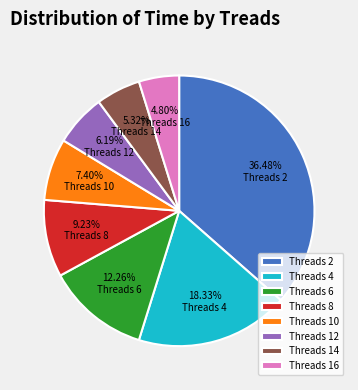

Does Threads 10 account for over 50% of the chart?

No